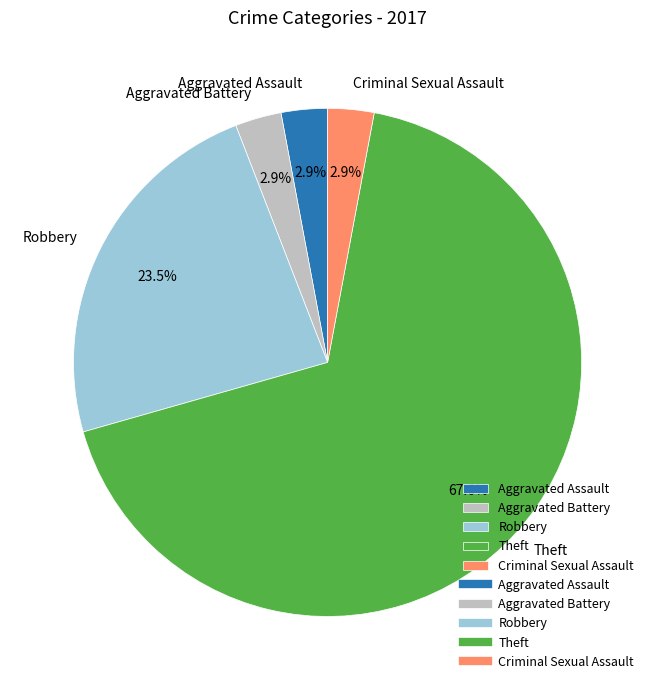

What is the ratio of the value at Theft to the value at Robbery?

2.9